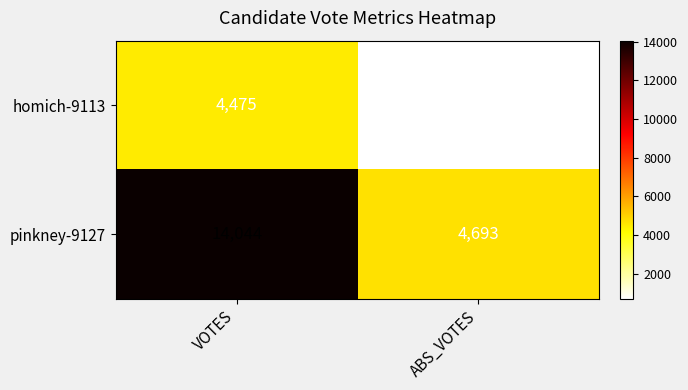

Is it true that homich-9113 equals 4475 at VOTES?

True